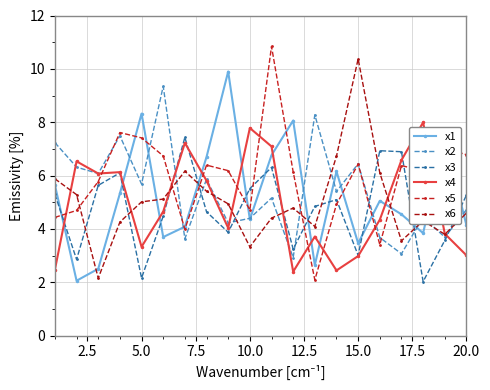

How many lines are shown in the chart?

6